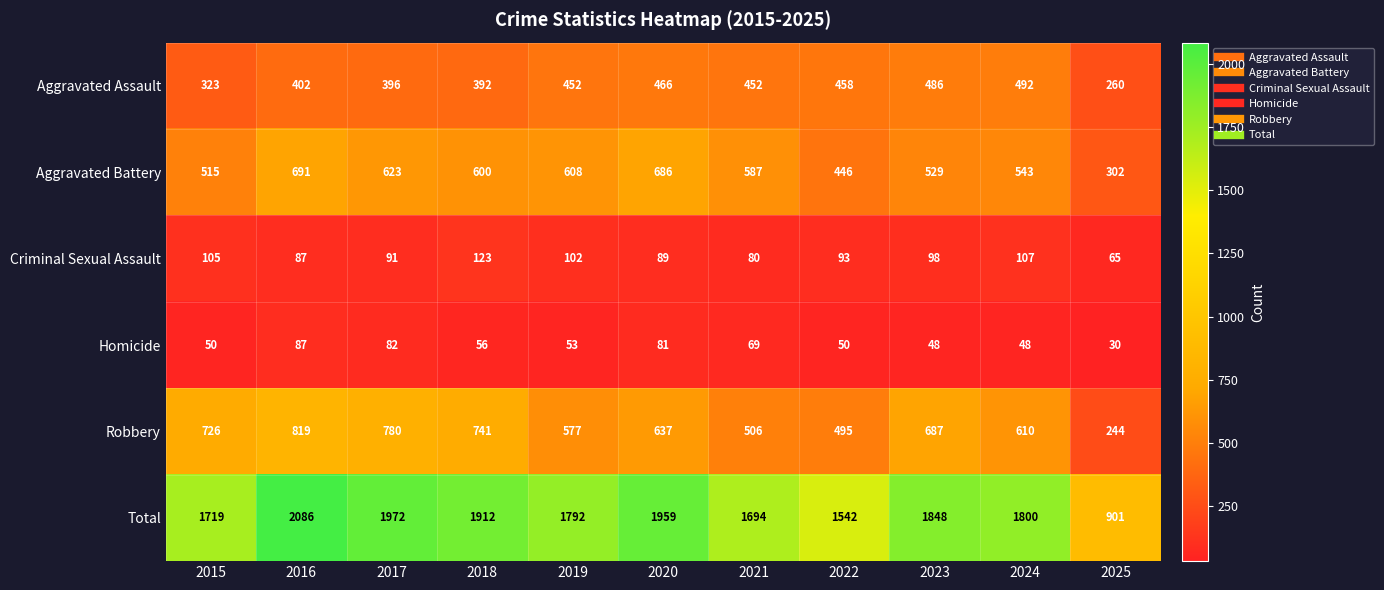

What is the difference between the highest and lowest values at 2016?

1999